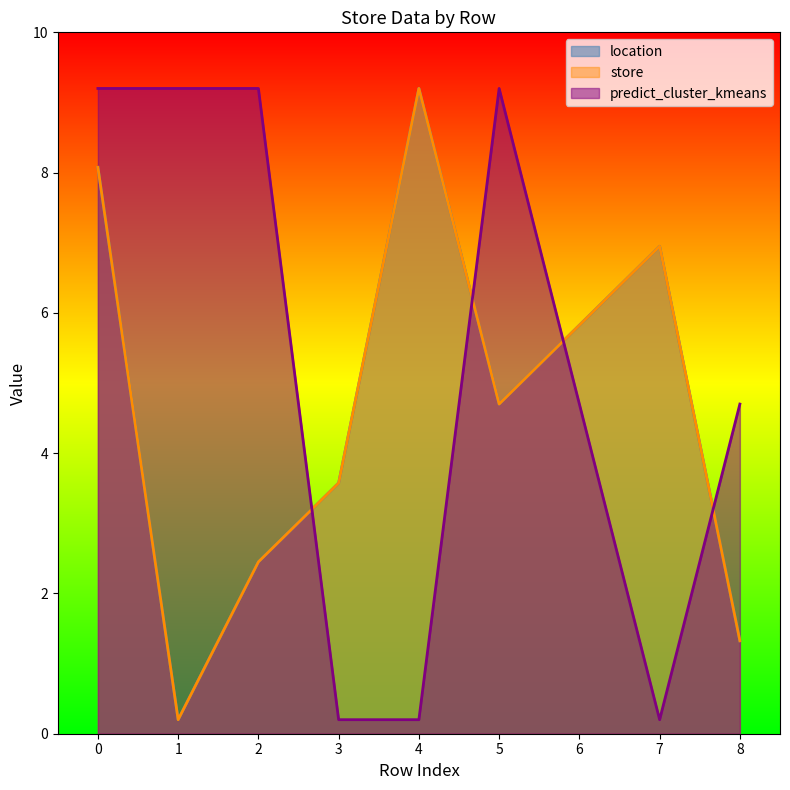

Reading right to left, extract all data points from this chart.

location: 8=1.3	7=7.0	6=5.8	5=4.7	4=9.2	3=3.6	2=2.5	1=0.2	0=8.1
store: 8=1.3	7=7.0	6=5.8	5=4.7	4=9.2	3=3.6	2=2.5	1=0.2	0=8.1
predict_cluster_kmeans: 8=4.7	7=0.2	6=4.7	5=9.2	4=0.2	3=0.2	2=9.2	1=9.2	0=9.2